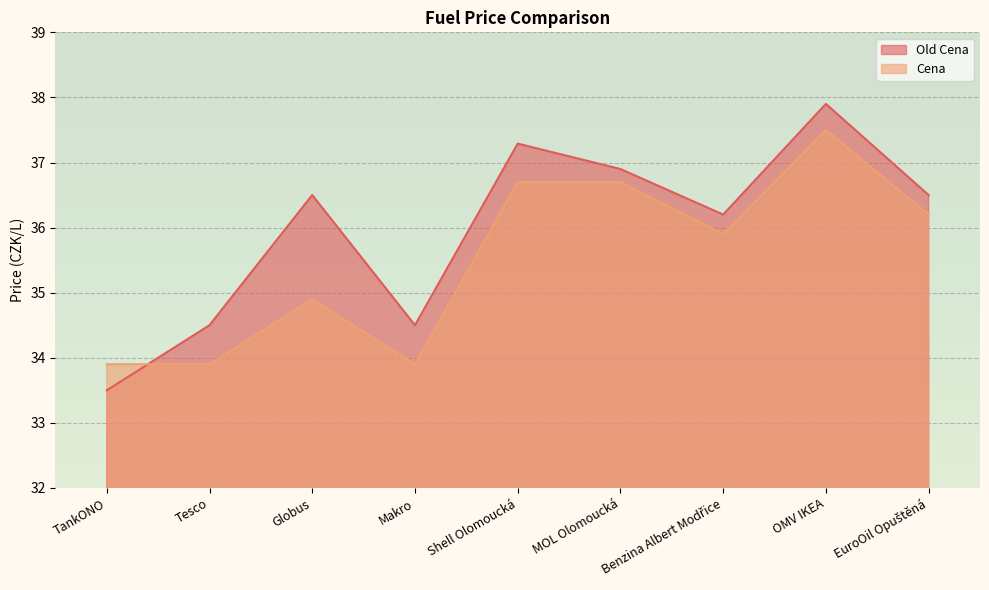

Count the number of data series in this chart.

2